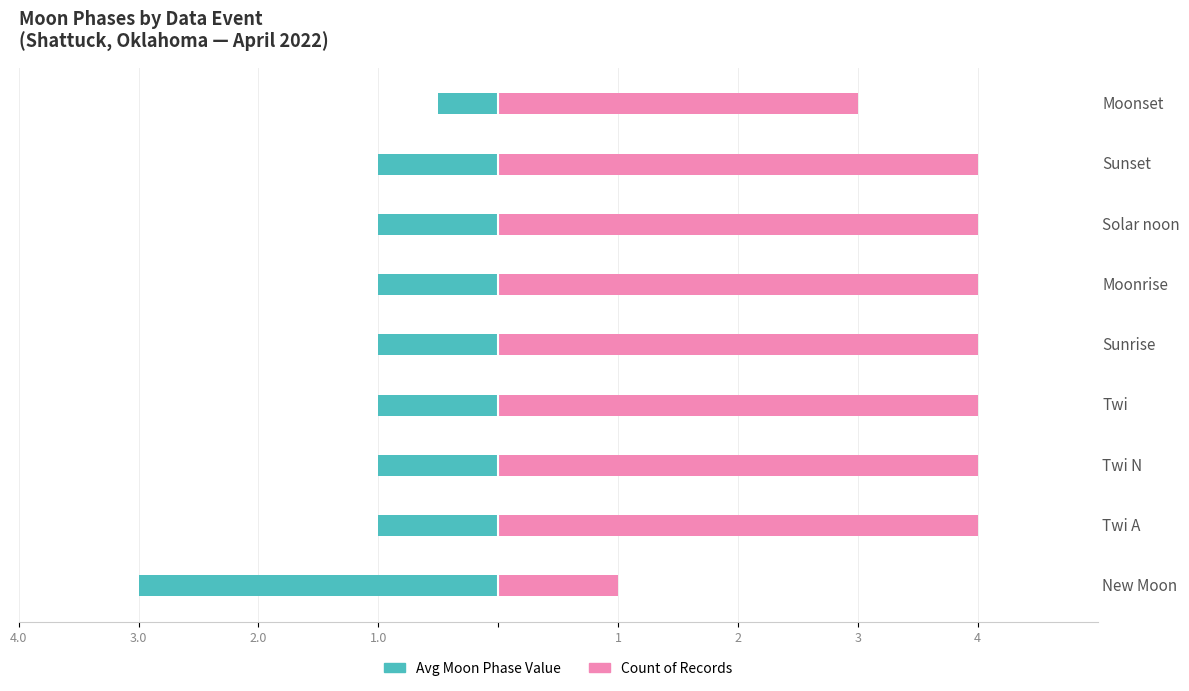

What are all the series names shown in the legend?

Avg Moon Phase Value, Count of Records